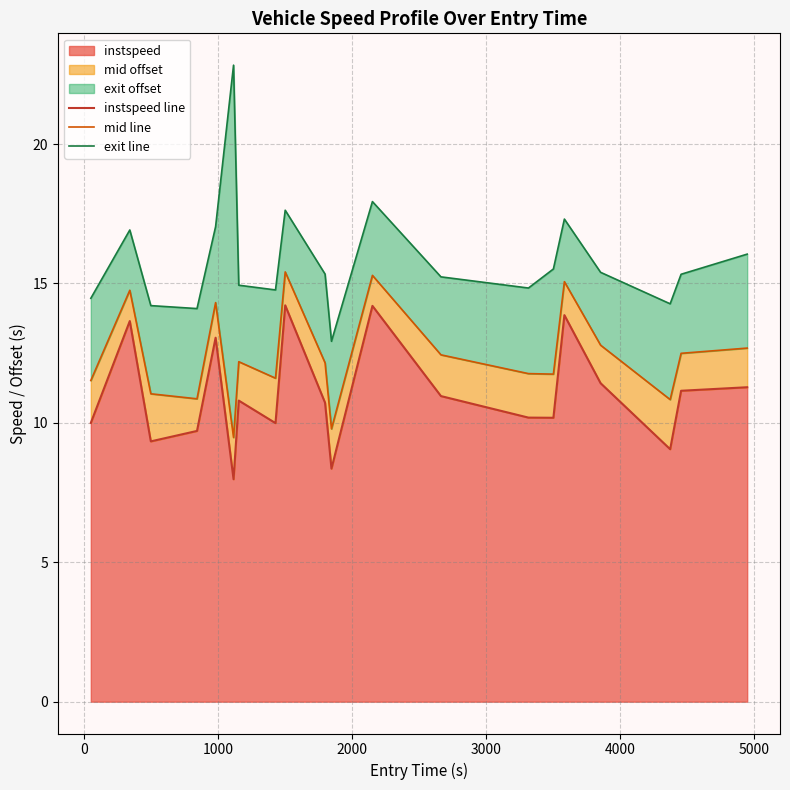

Rank the series by their average value, from lowest to highest.

instspeed line, mid line, exit line